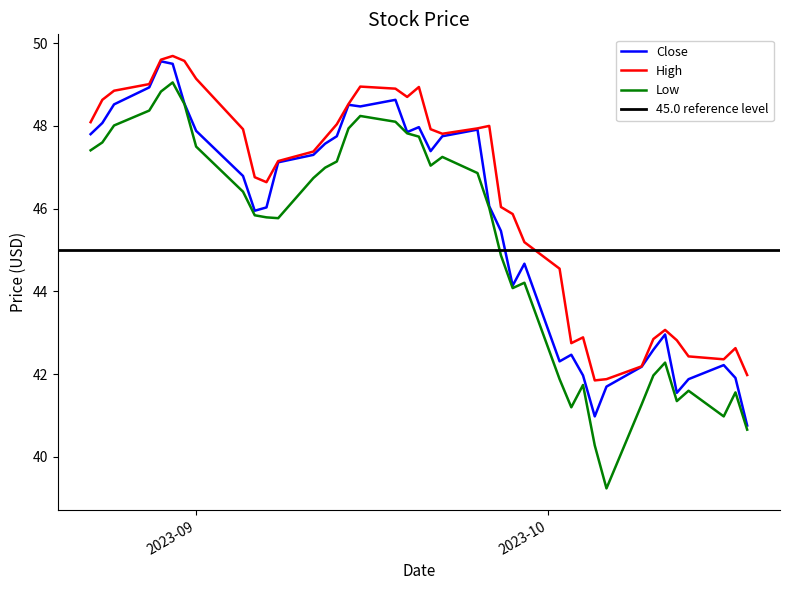

True or false: Low and High intersect in this chart.

False